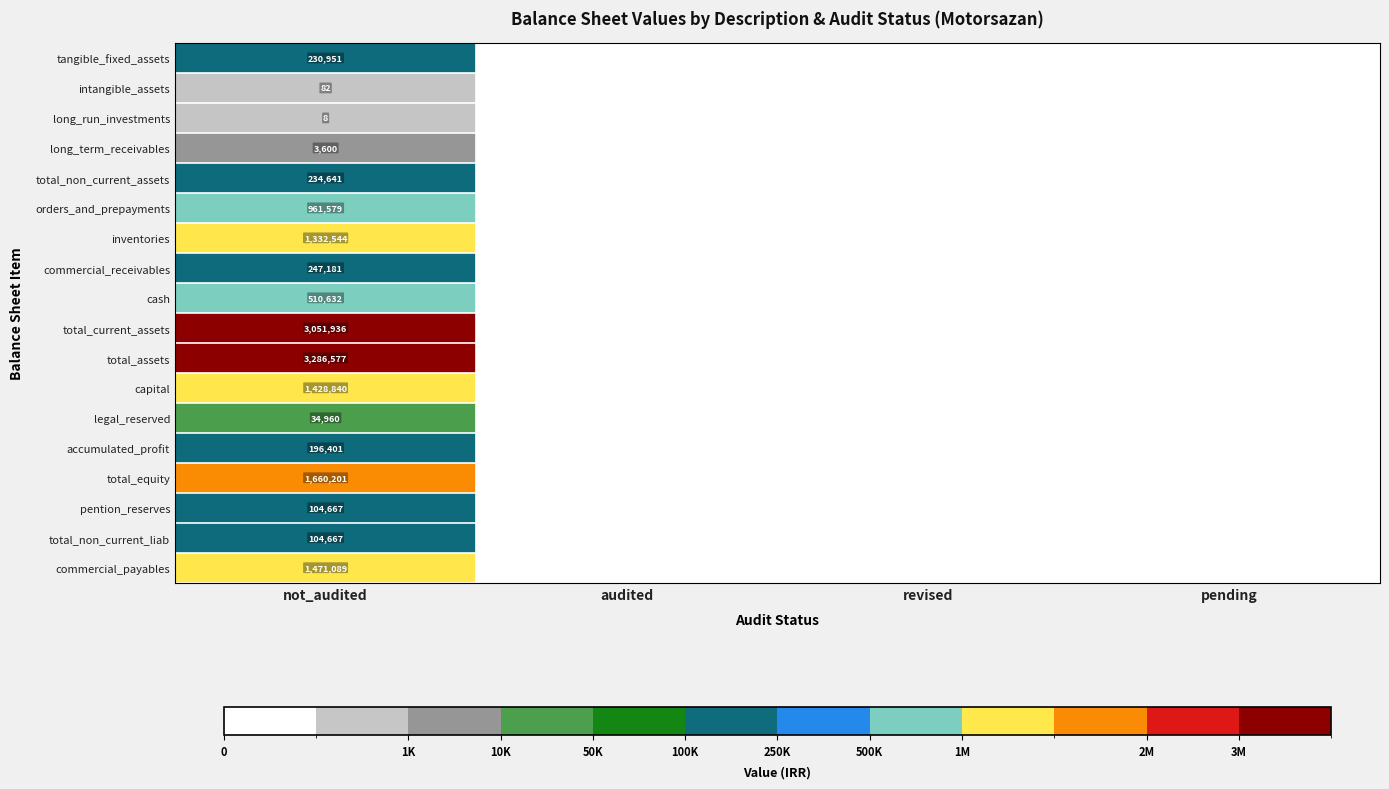

The value of inventories at not_audited is 2169015. True or false?

False